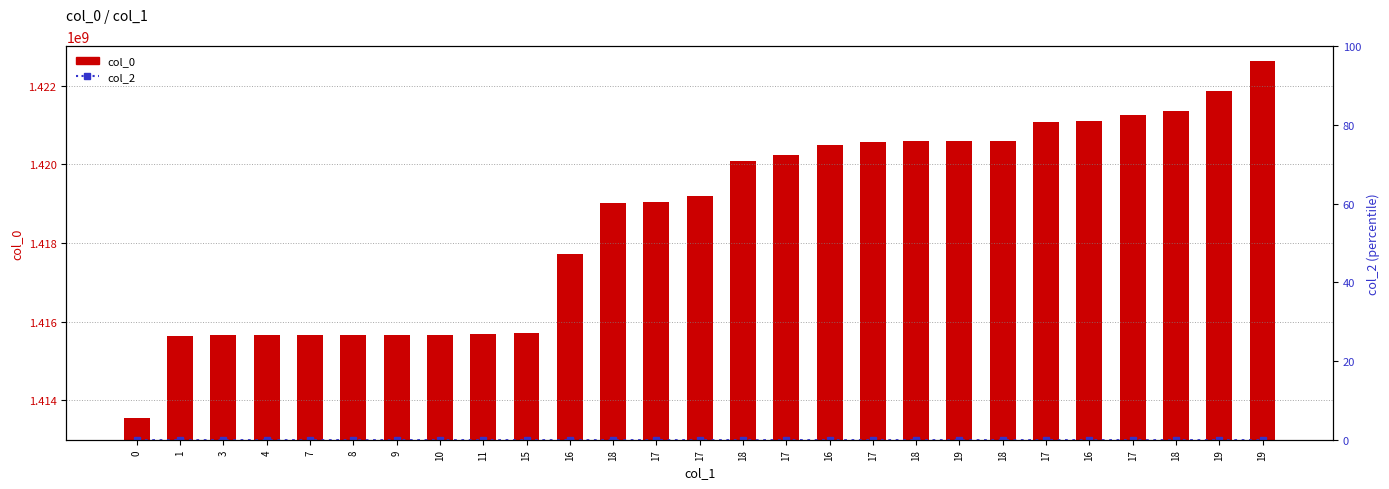

Reading left to right, extract all data points from this chart.

col_0: 1413562383	1415625525	1415654345	1415657952	1415661561	1415665136	1415668763	1415672338	1415675934	1415711940	1417727940	1419027550	1419031151	1419182370	1420075153	1420240741	1420496374	1420568392	1420582775	1420586385	1420597181	1421079587	1421108384	1421256003	1421343827	1421875197	1422637723
col_2: 0	0	0	0	0	0	0	0	0	0	0	0	0	0	0	0	0	0	0	0	0	0	0	0	0	0	0